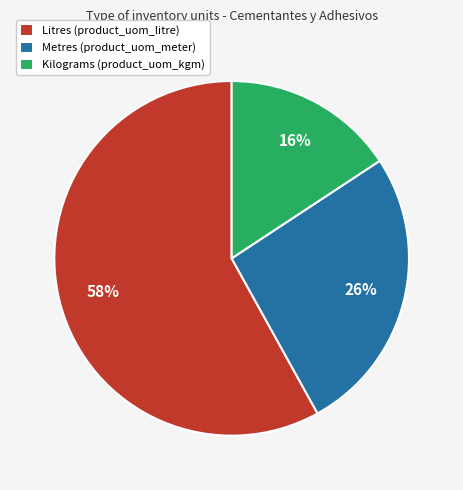

Which has a higher value, Litres (product_uom_litre) or Metres (product_uom_meter)?

Litres (product_uom_litre)